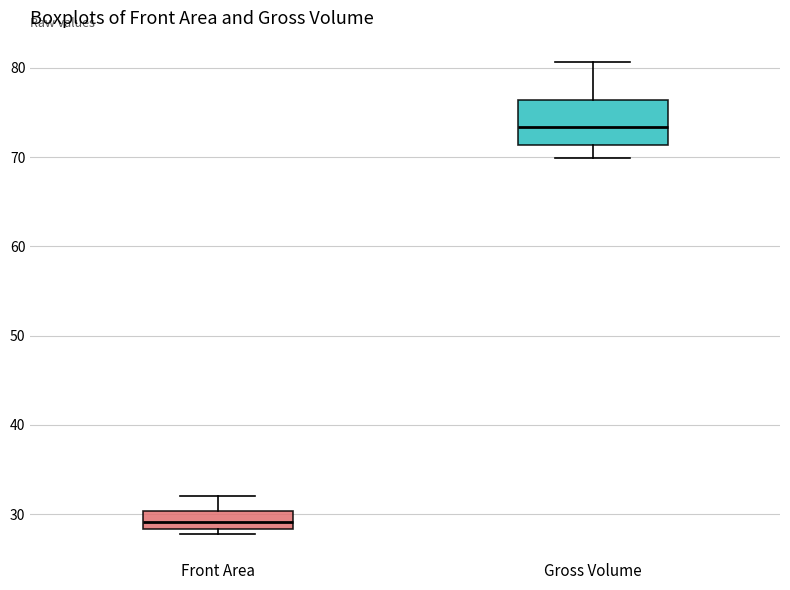

Reading left to right, read every box against the y-axis: the position of its median line, the range the box covers, and the ends of its whiskers. The values are not printed on the chart, so give them approximately, as read against the axis.

Front Area: median 29, box 28 to 30, whiskers 28 (just below the box's lower edge) to 32
Gross Volume: median 73, box 71 to 76, whiskers 70 to 81